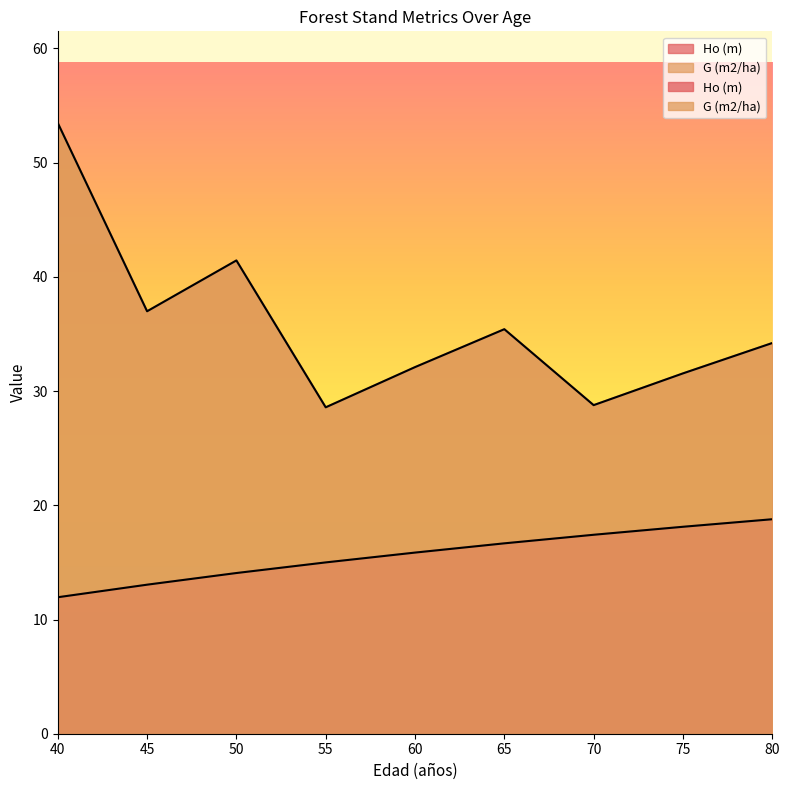

What is the value of the Ho (m) point at the 3rd from the left?

14.1